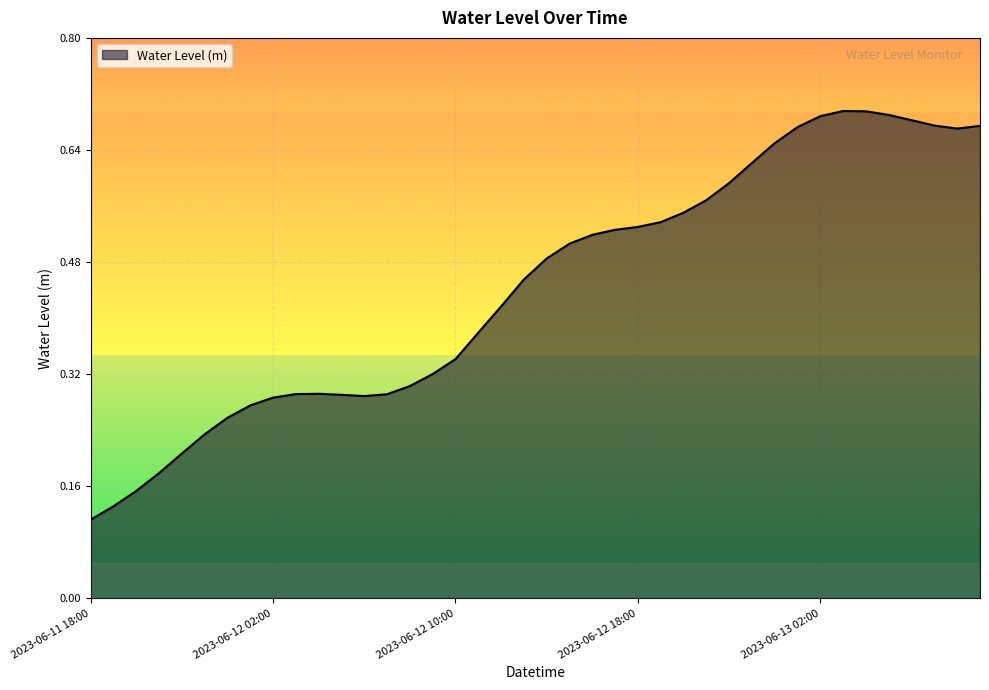

Does the chart have visible grid lines?

Yes